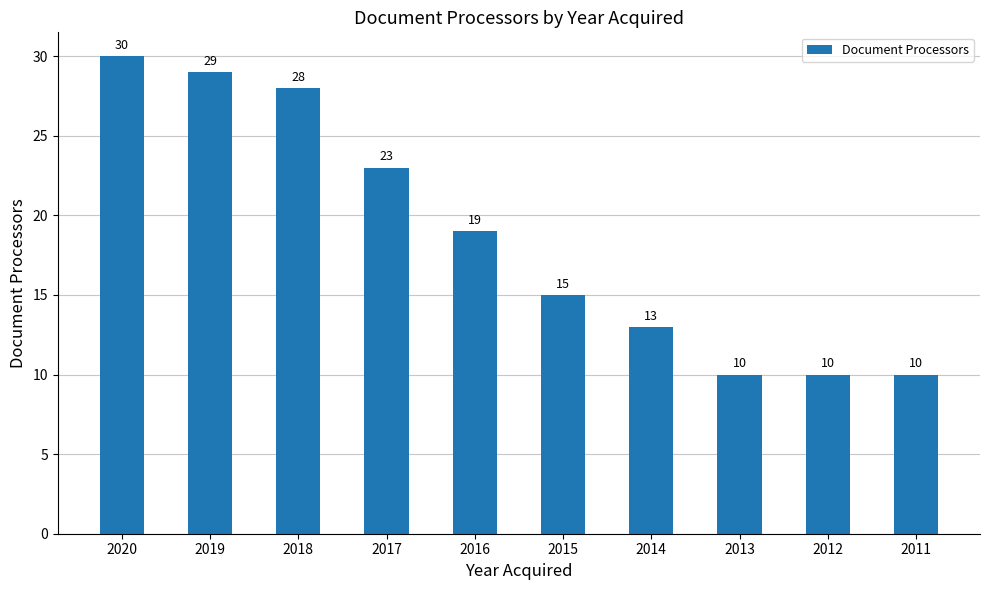

Which has a higher value, 2017 or 2019?

2019